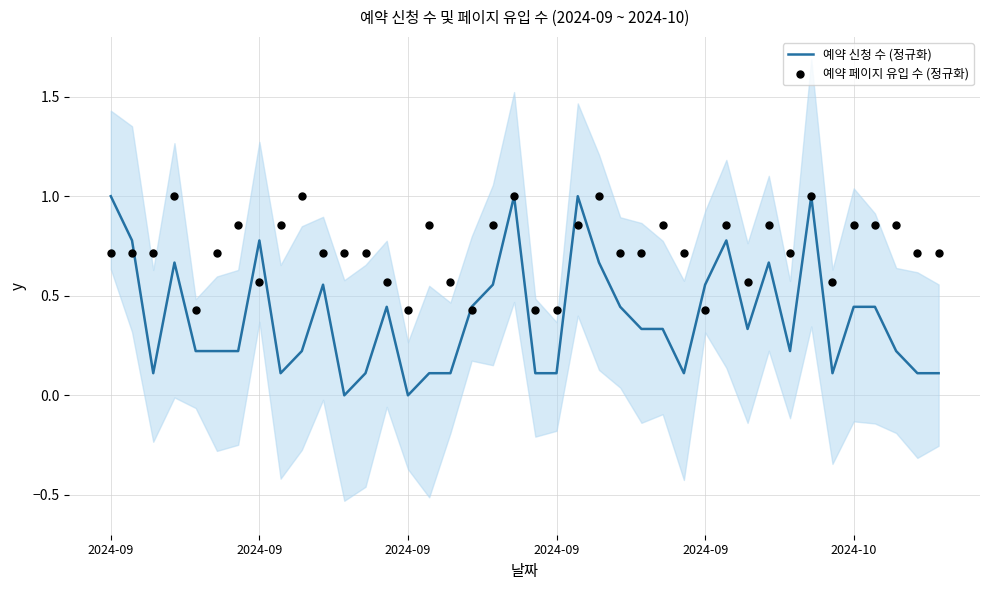

At which category is the sum across all series the highest?

19